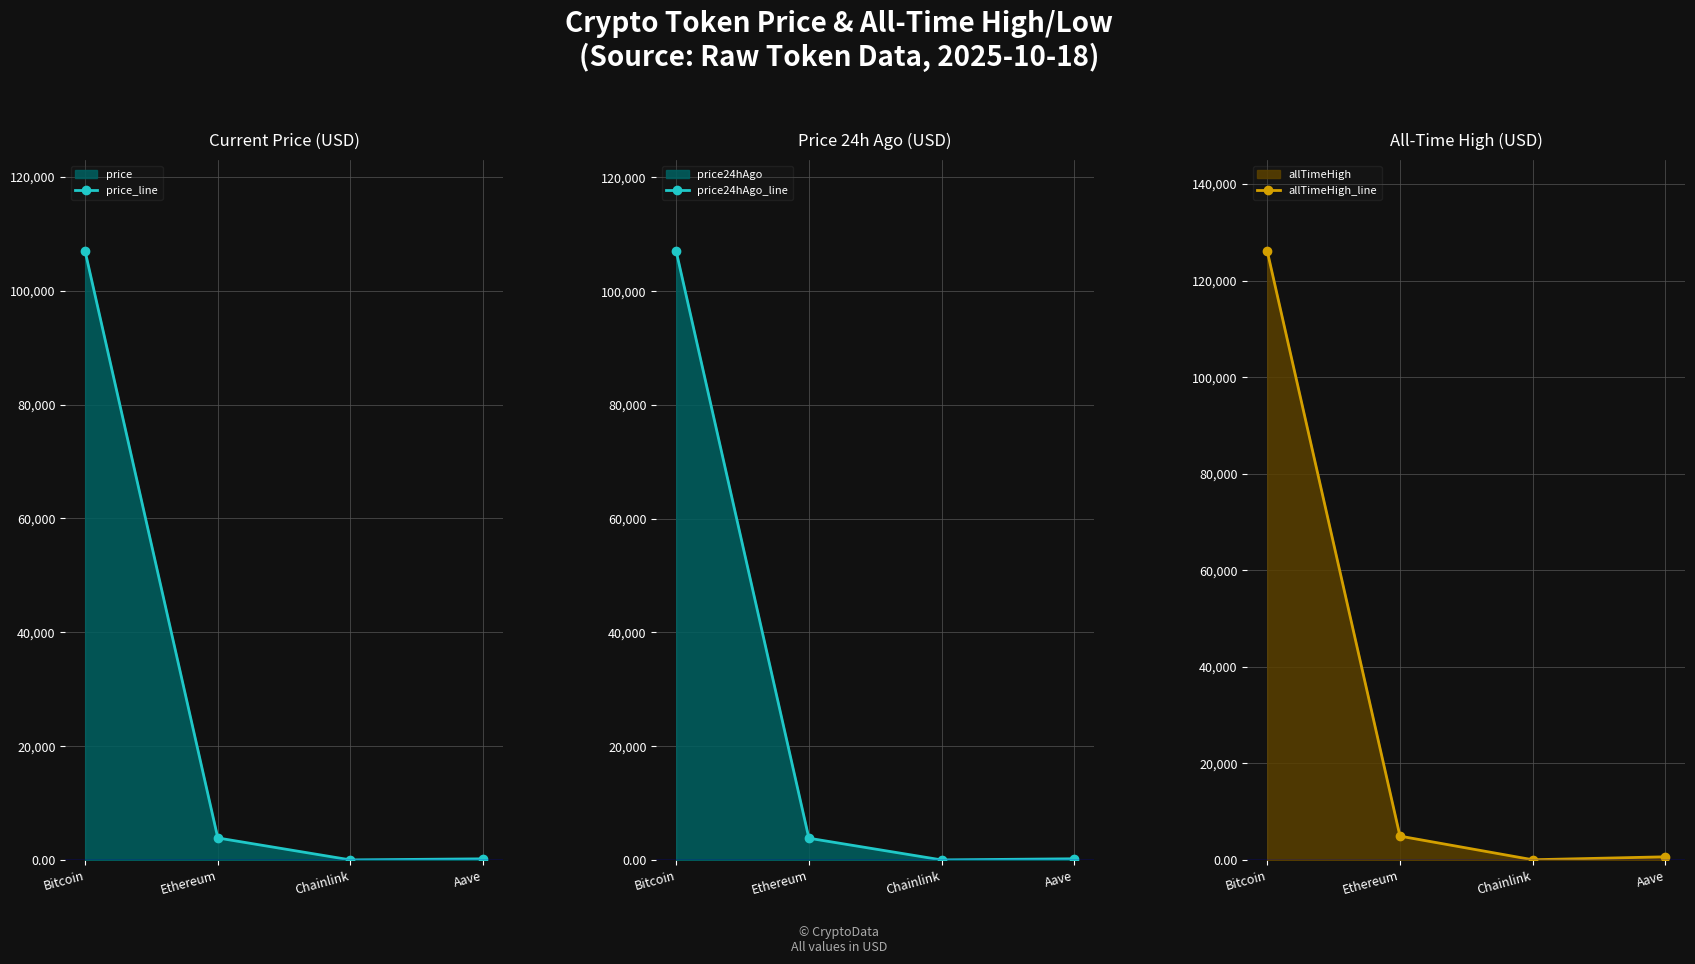

What is the total value across all series at Bitcoin?

340032.0